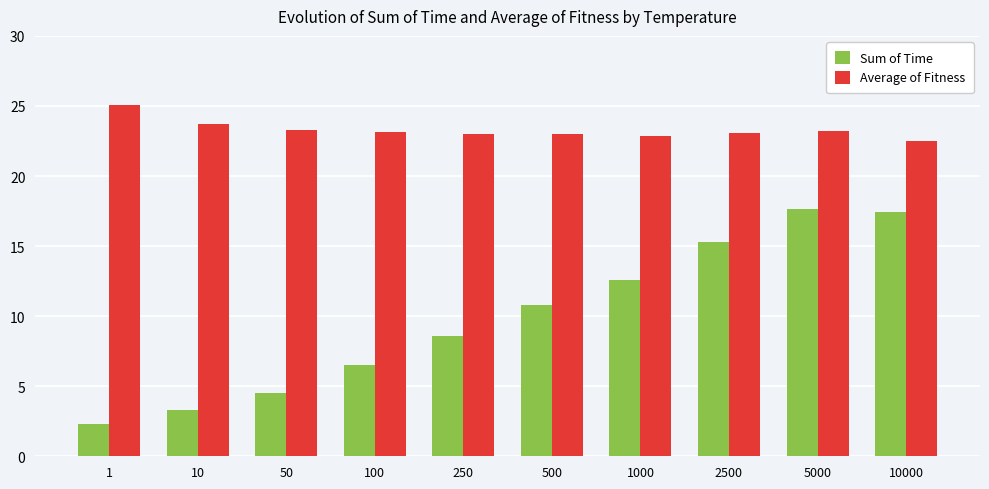

What is the average value of the Sum of Time series?

9.9